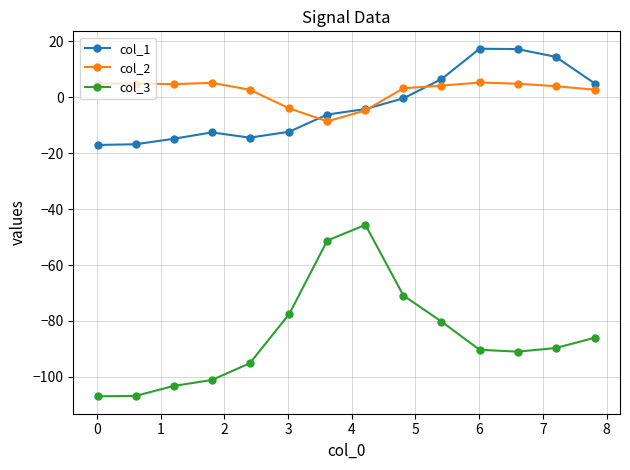

What is the difference between the maximum and minimum values in the col_3 series?

61.3